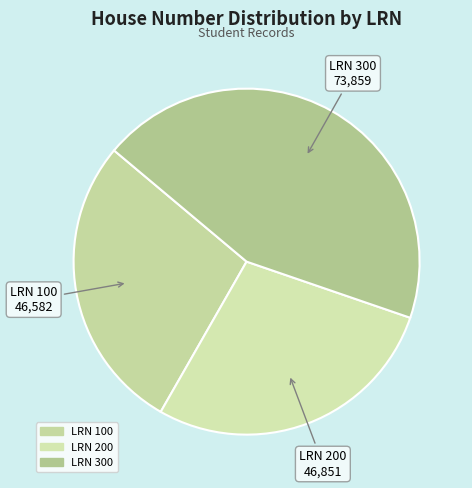

Which slice is the largest?

LRN 300